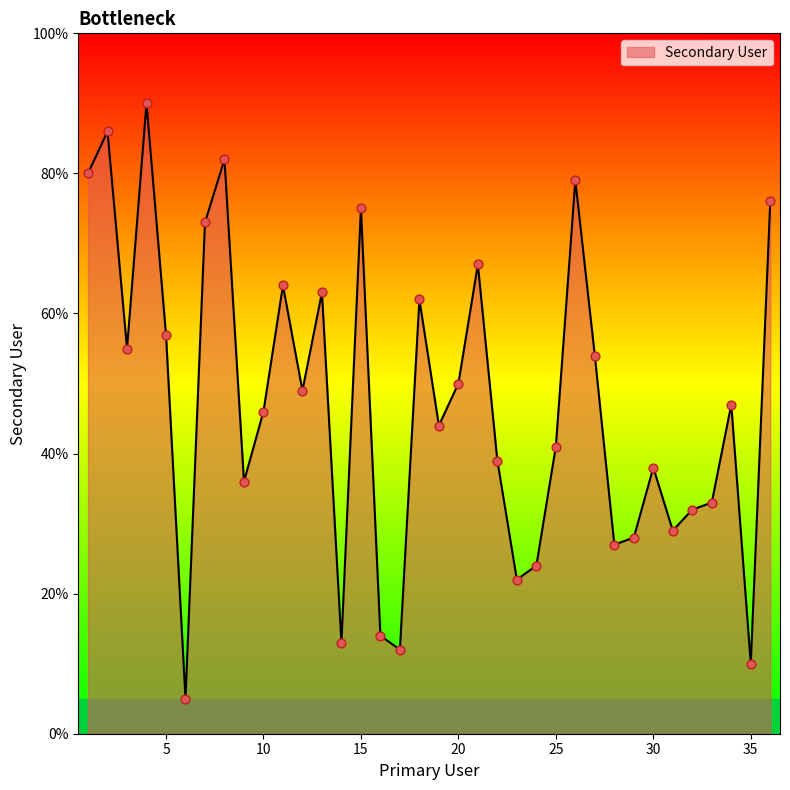

What is the difference between the maximum and minimum values?

85